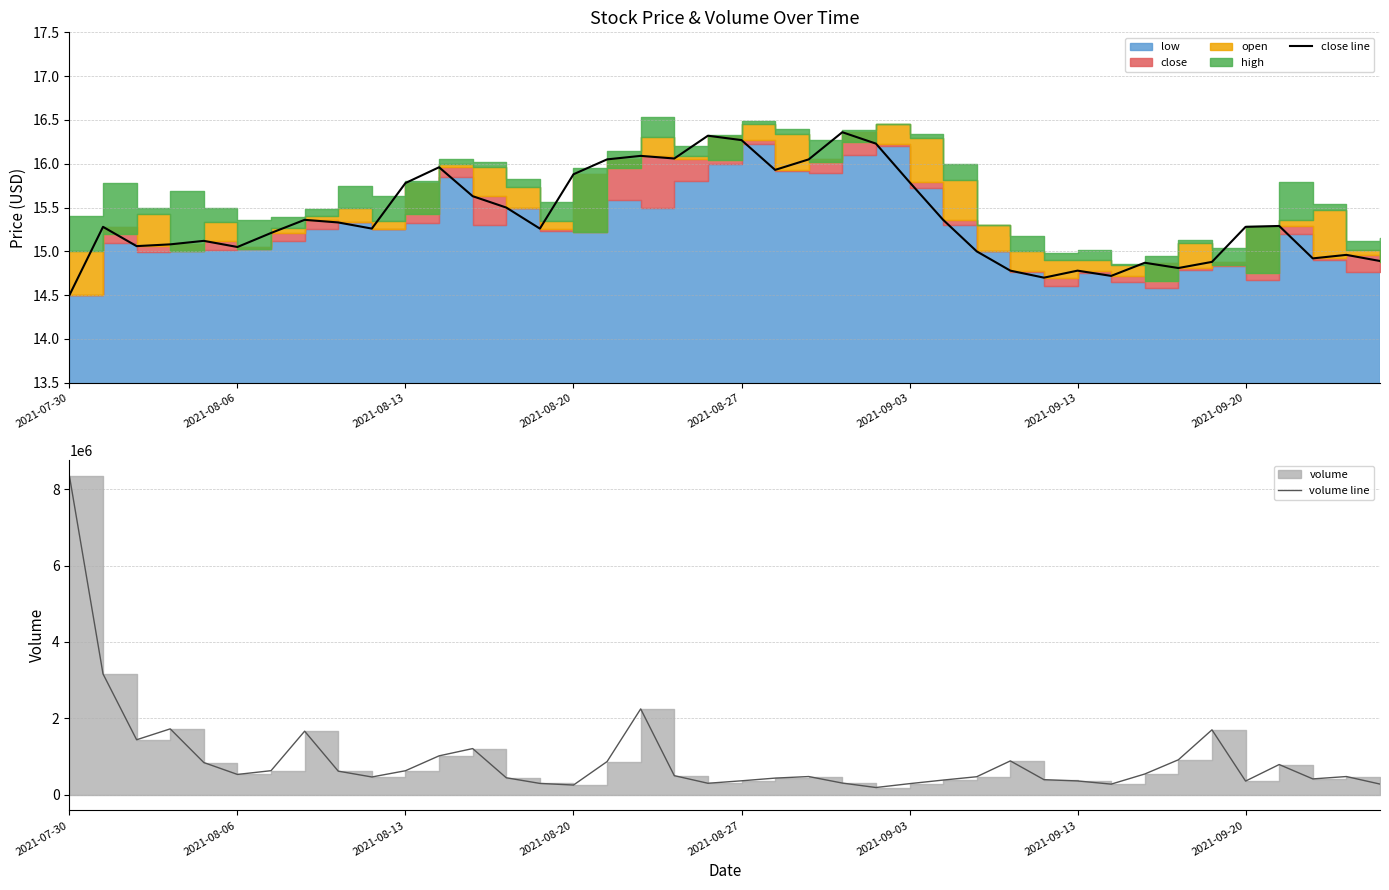

Which series changed the most between 10 and 32?

volume line